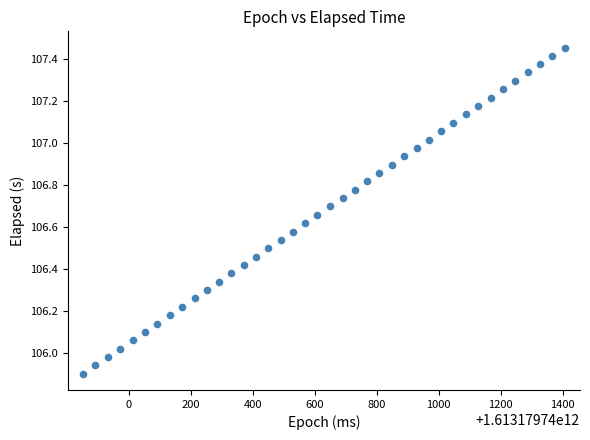

What is the range of X values (max minus min)?

1552.0